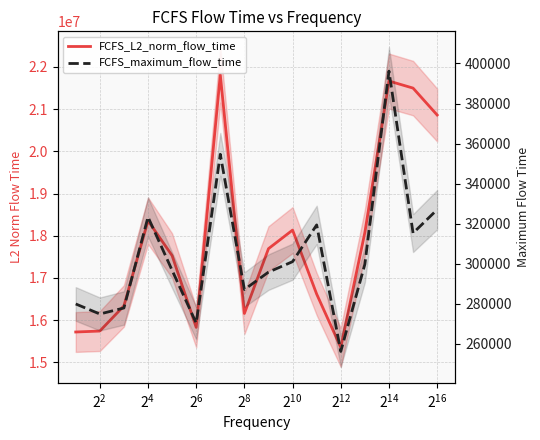

How many lines are shown in the chart?

2